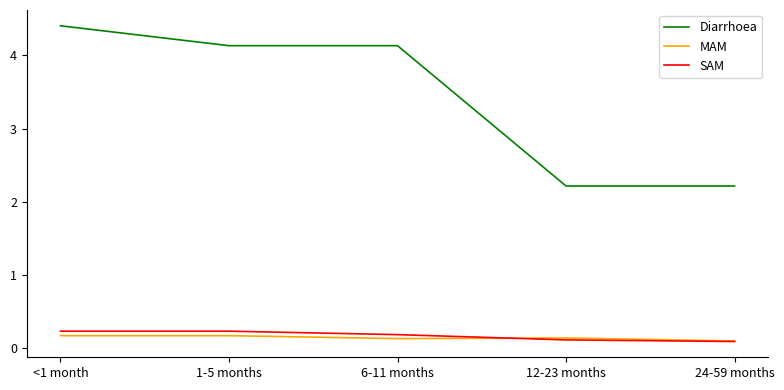

The MAM series shows 0.0 at 12-23 months. True or false?

False